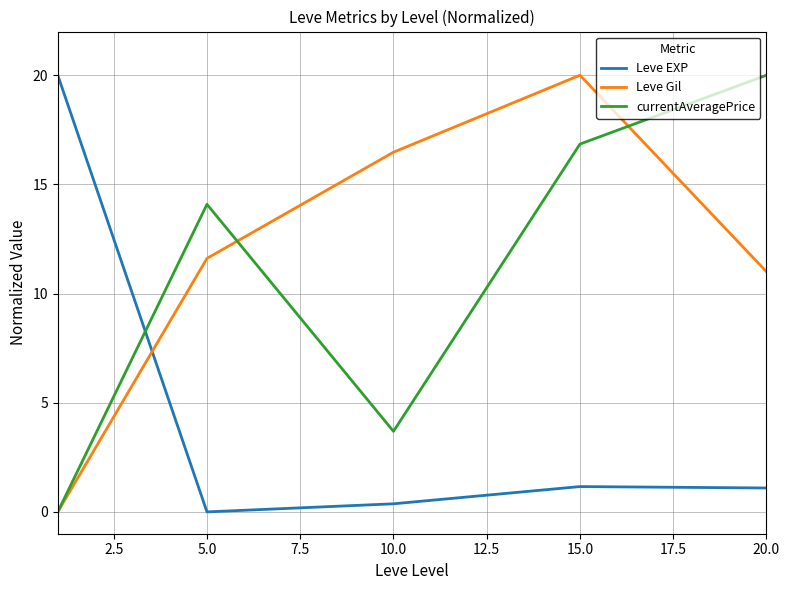

What is the highest value of the currentAveragePrice series?

20.0